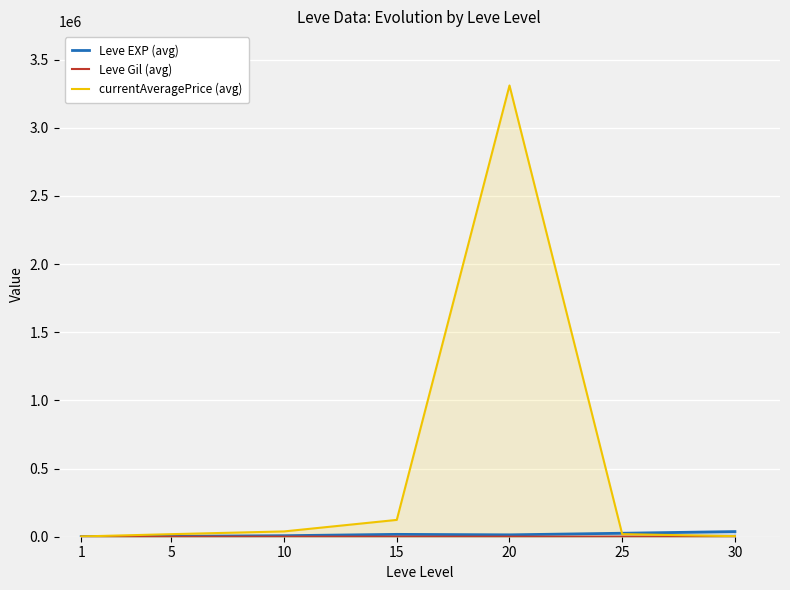

What is the total value across all series at 20?

3324791